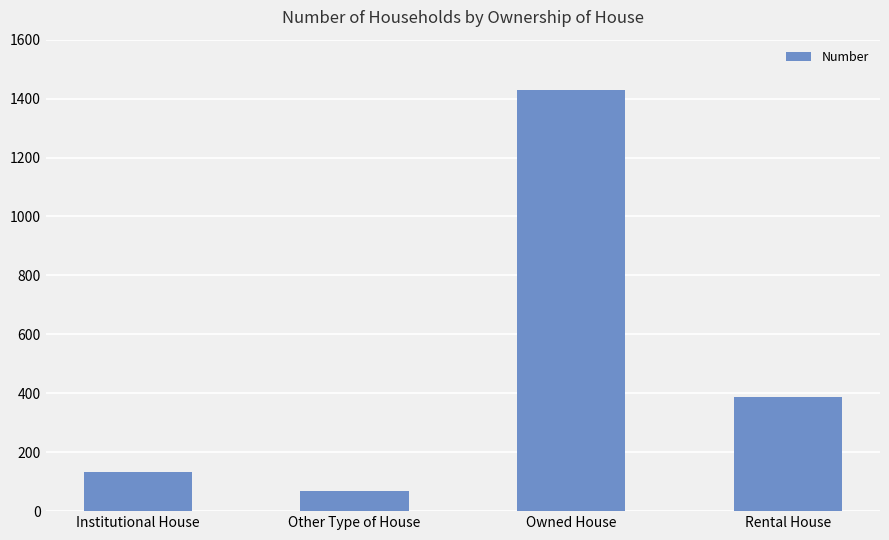

The value at Owned House is 2174. True or false?

False